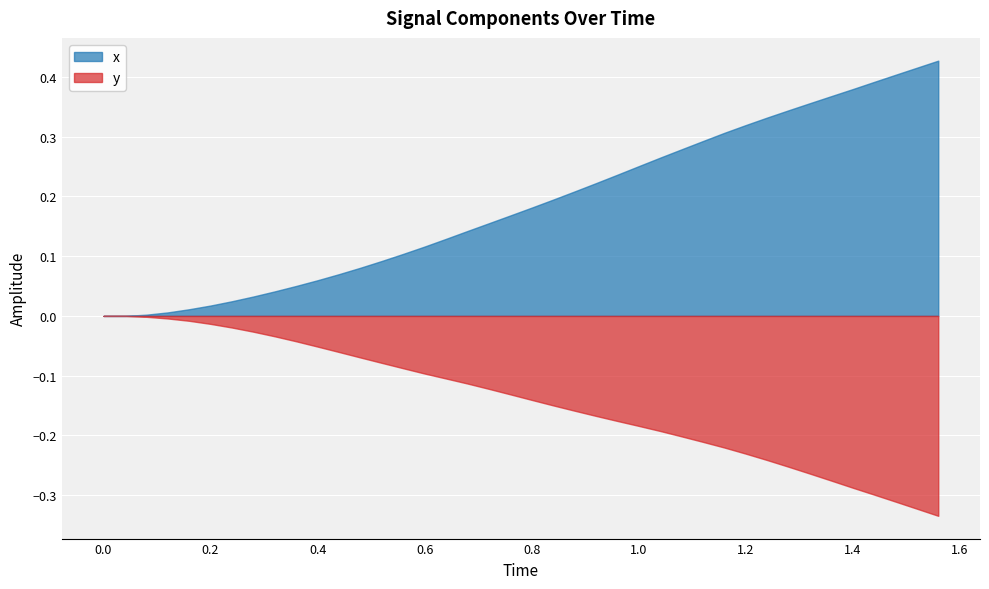

List the series in order of their peak value, lowest first.

y, x